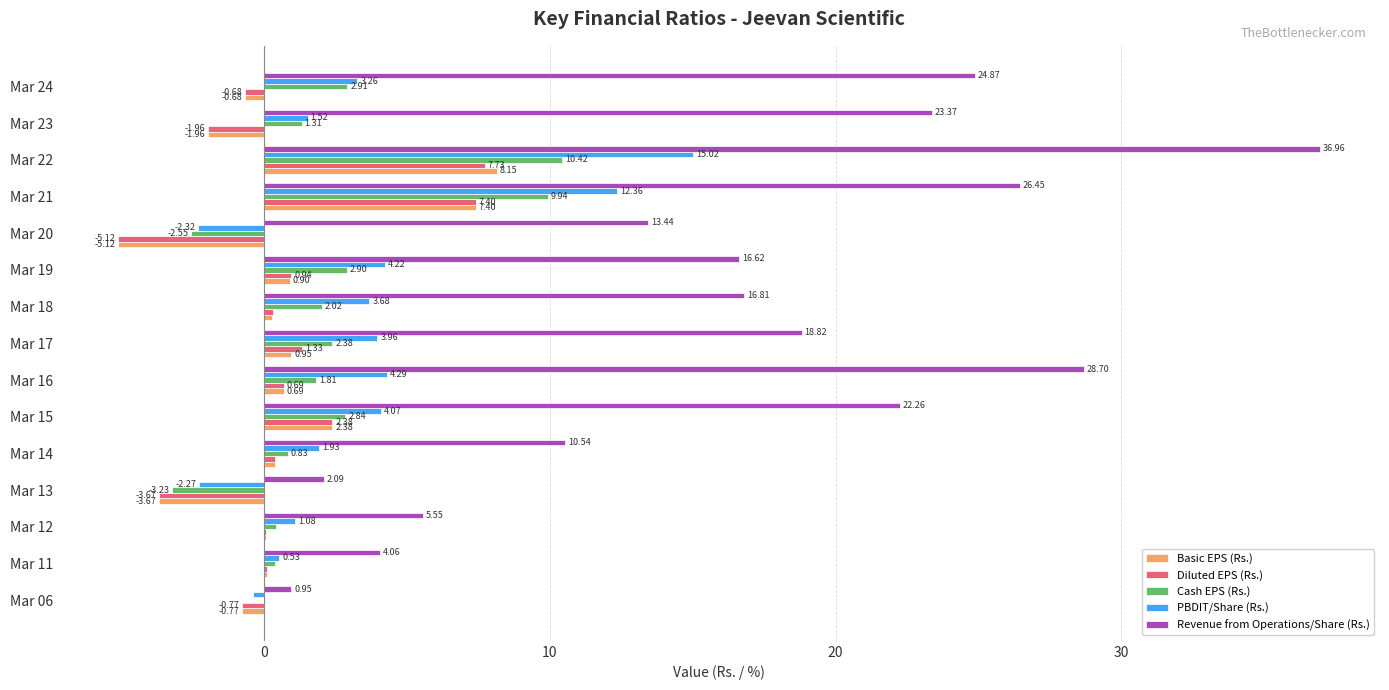

Between Mar 14 and Mar 22, which series saw the biggest shift?

Revenue from Operations/Share (Rs.)